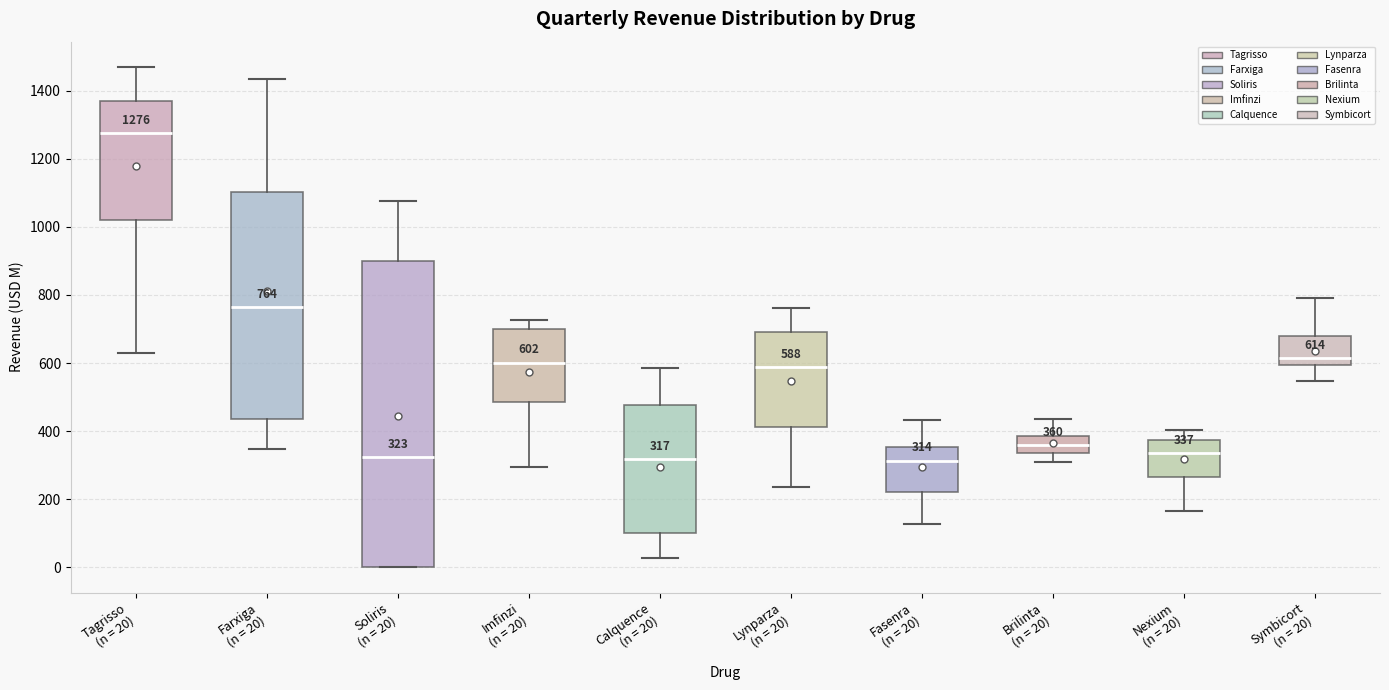

Comparing the boxes themselves (not the whiskers), which one is the tallest?

Soliris (n = 20)